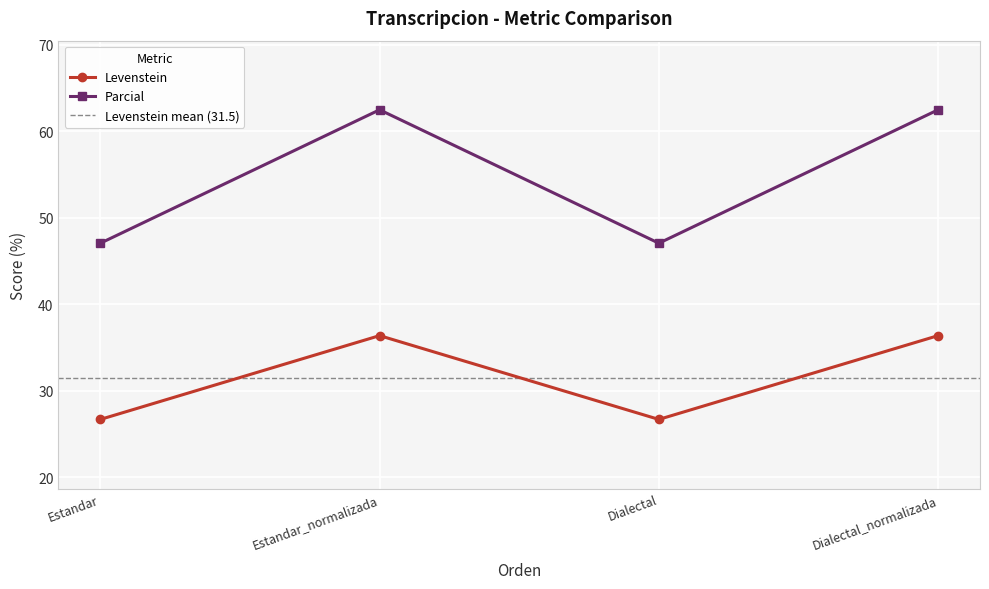

What are all the series names shown in the legend?

Levenstein, Parcial